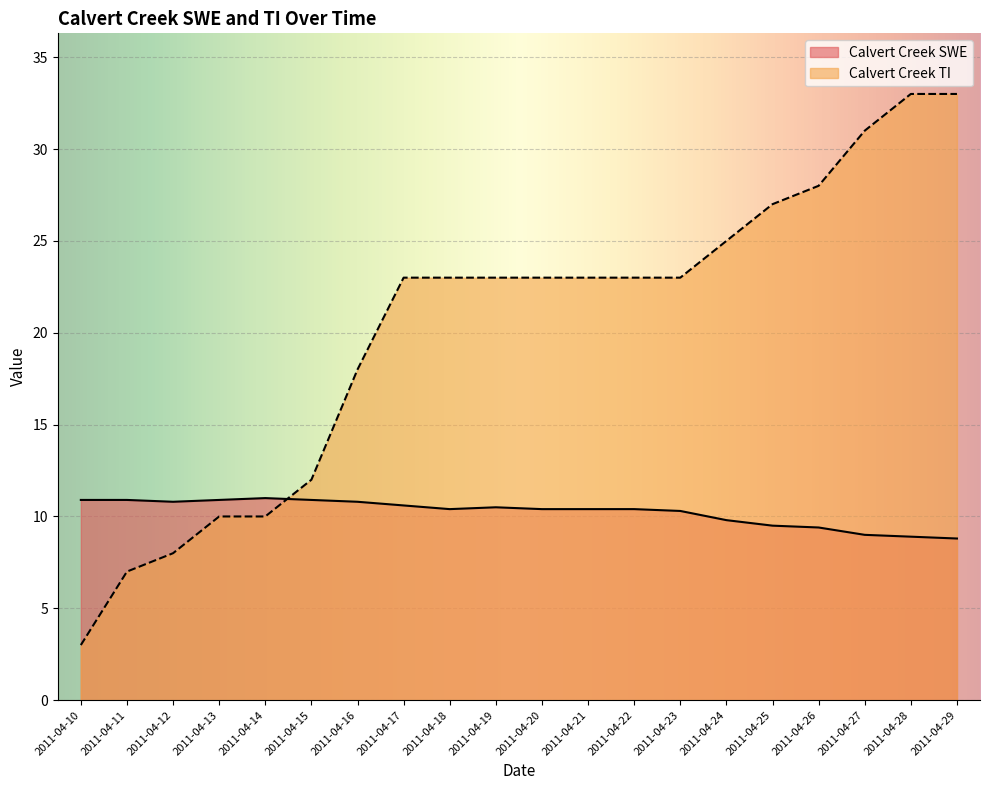

How many categories are shown in the chart?

20